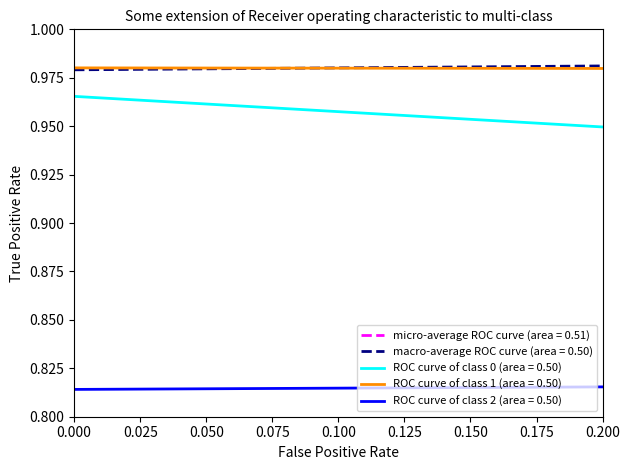

Is this an area chart (filled region under the line)?

No